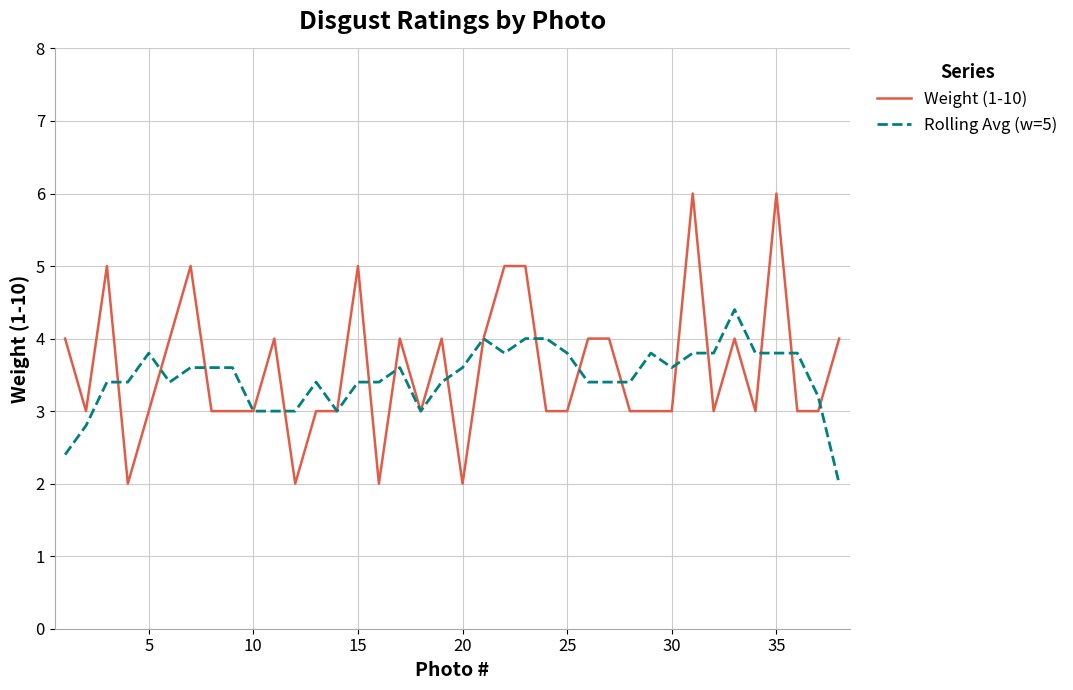

Which series has the widest spread of values?

Weight (1-10)